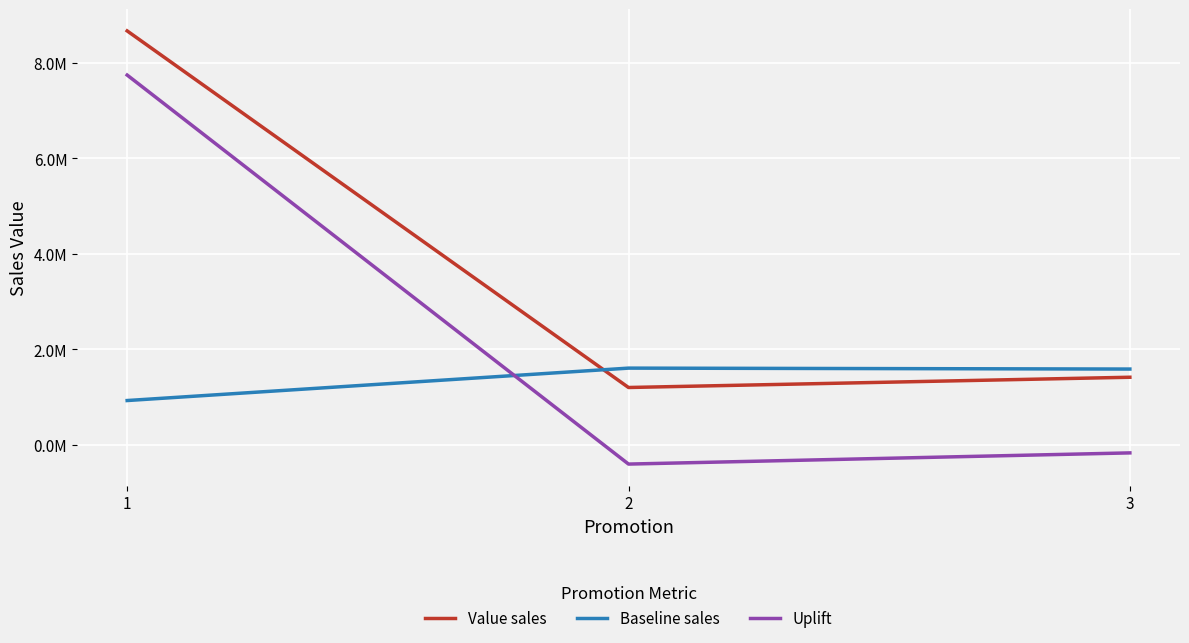

Reading left to right, list all the values displayed in this chart.

Value sales: 8671897.0	1198708.0	1413646.0
Baseline sales: 925443.1	1604823.9	1585284.1
Uplift: 7746453.9	-406115.9	-171638.1